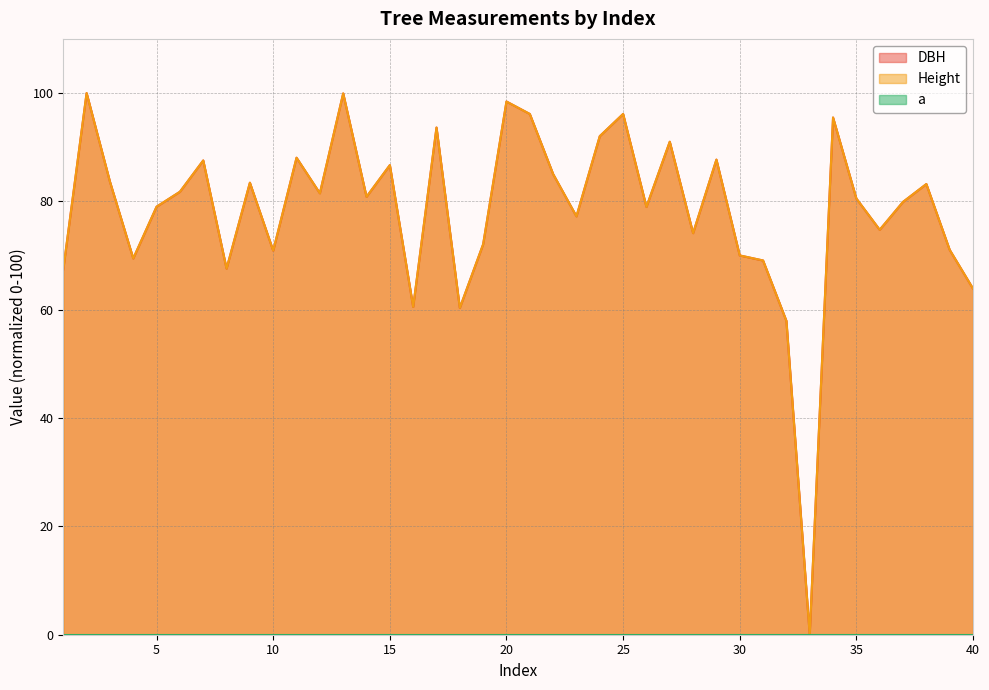

At which label is Height closest to 50?

32